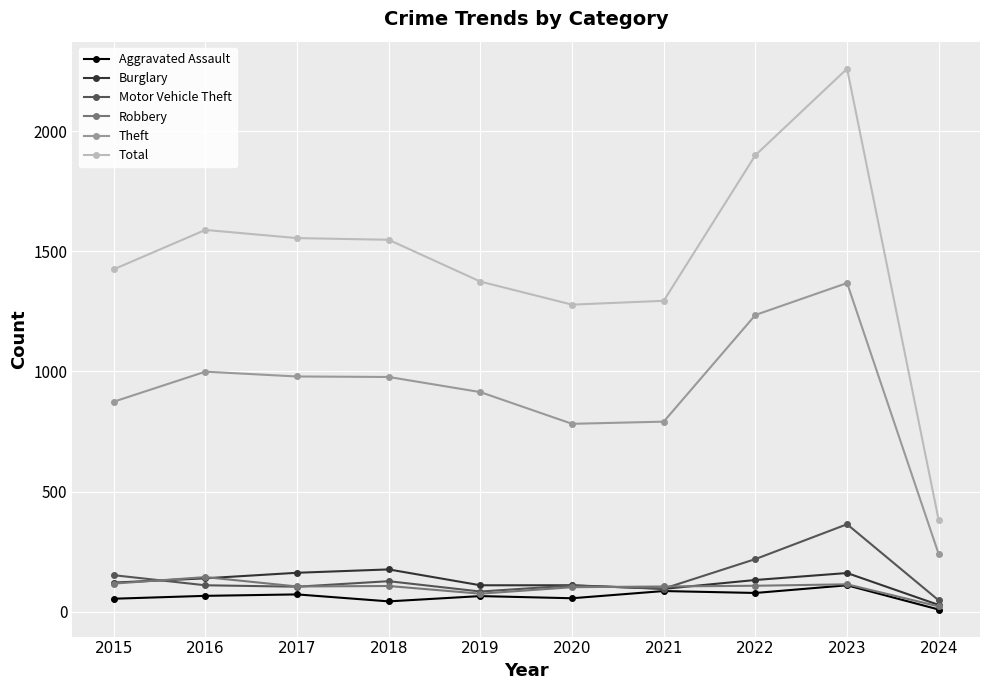

What are all the series names shown in the legend?

Aggravated Assault, Burglary, Motor Vehicle Theft, Robbery, Theft, Total